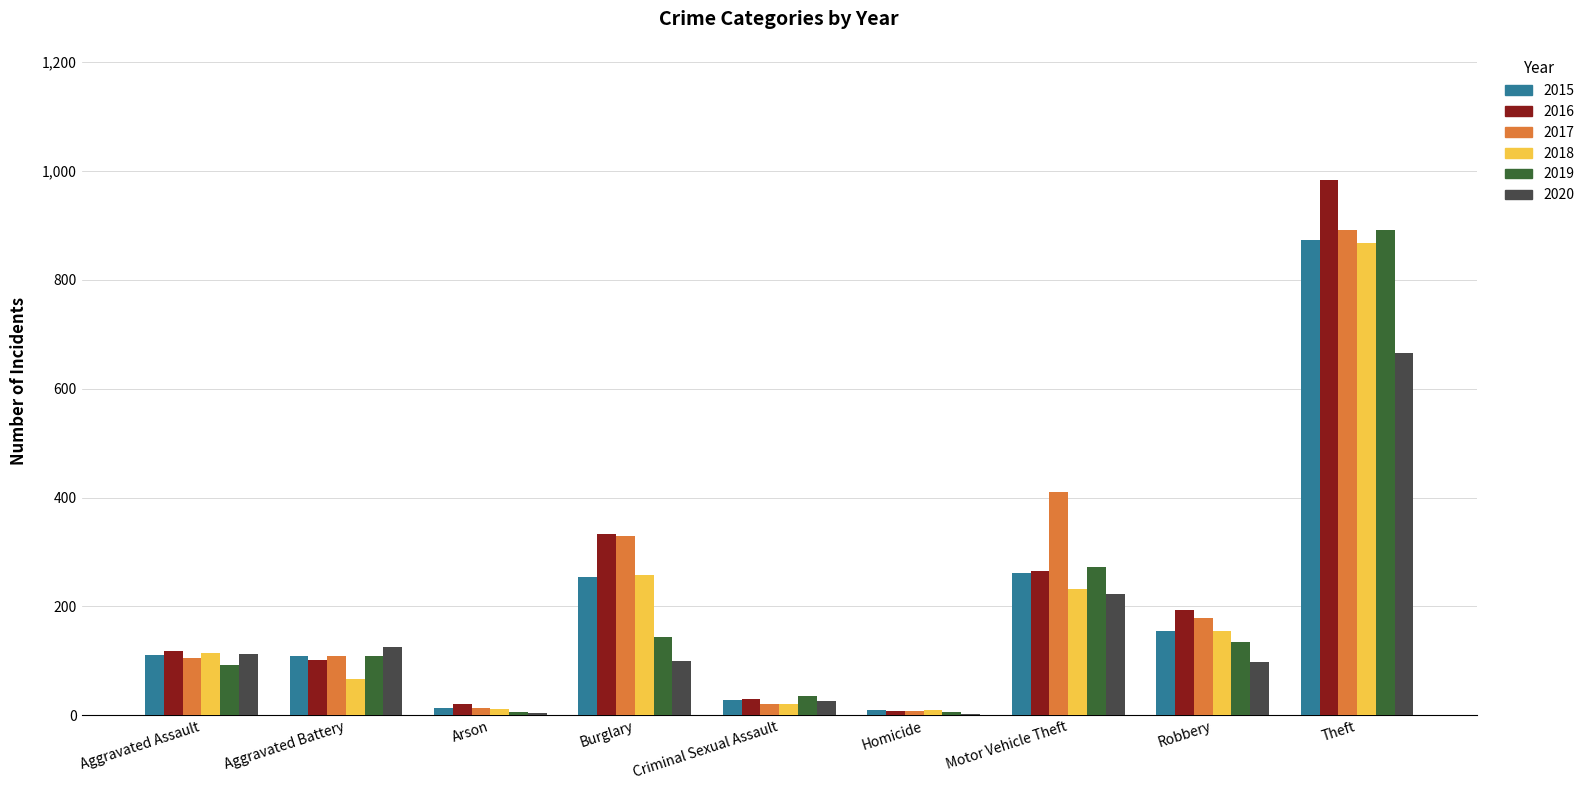

What is the difference between the 2017 values at Aggravated Battery and Theft?

784